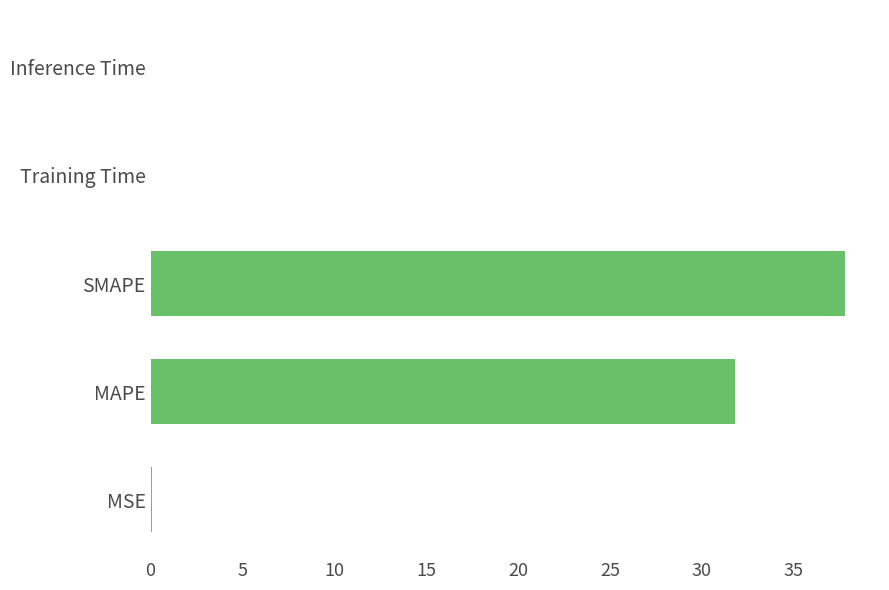

Between MAPE and SMAPE, which is larger?

SMAPE